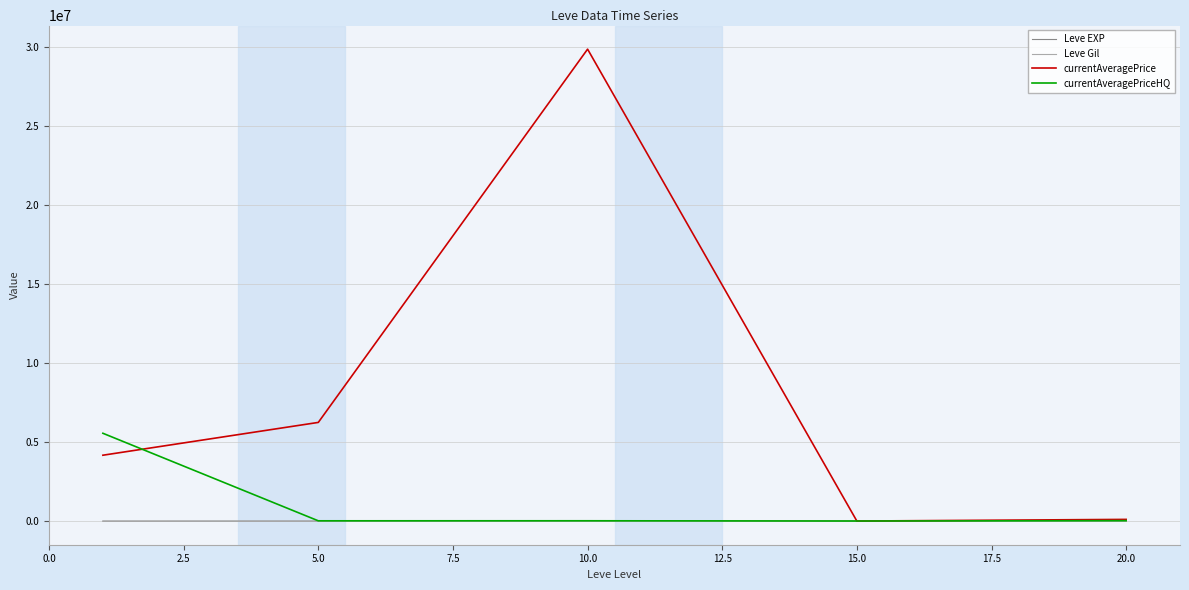

What is the greatest value displayed?

29846619.2